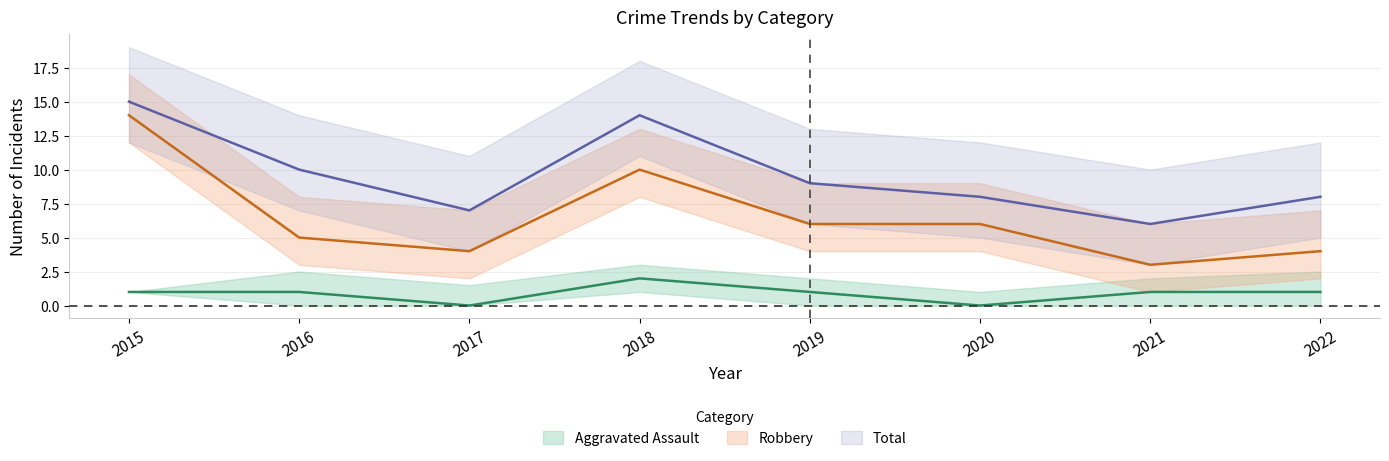

Count the Total values in the range 8 to 14.

5